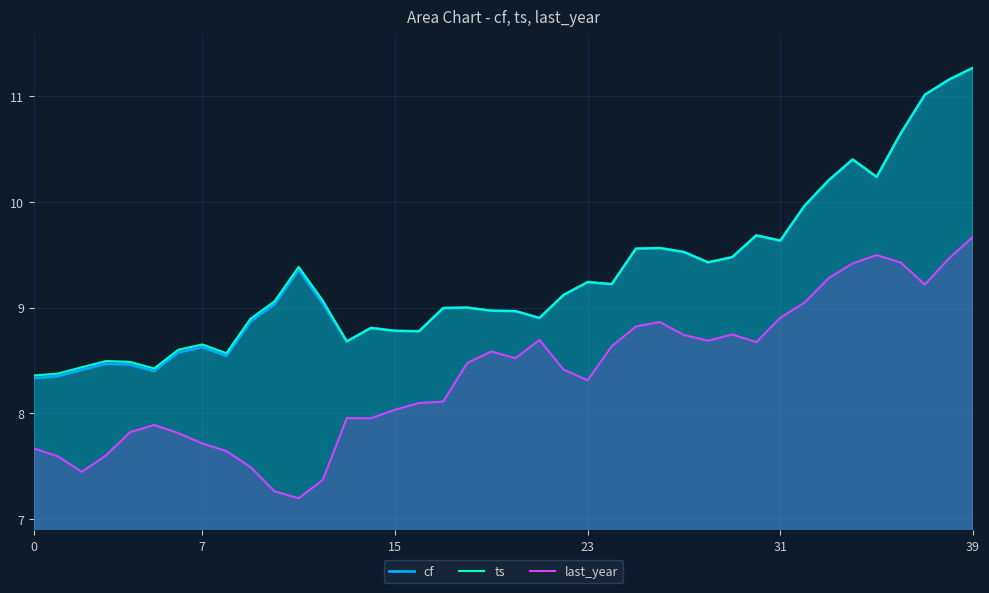

What is the difference between the second highest and minimum values in the cf series?

2.8